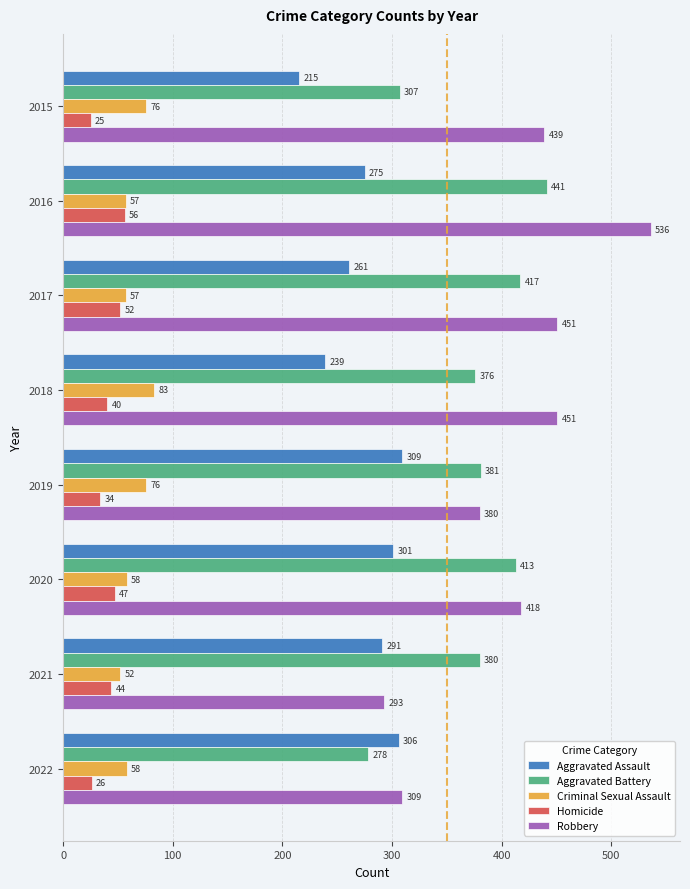

Is it true that Homicide equals 34 at 2019?

True